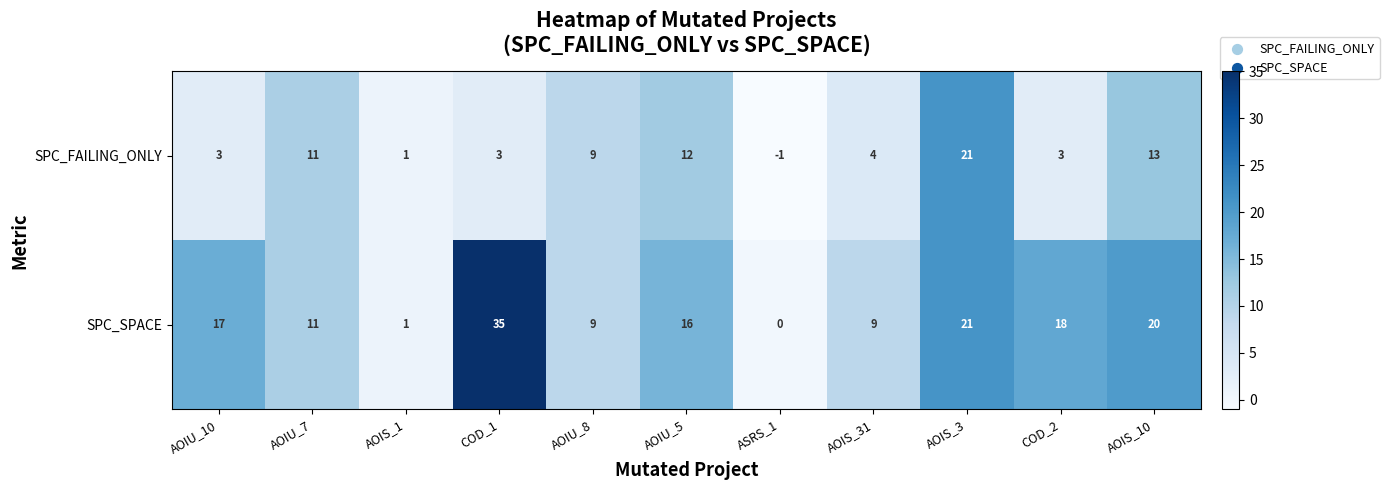

Rank the series at ASRS_1 from lowest to highest value.

SPC_FAILING_ONLY, SPC_SPACE